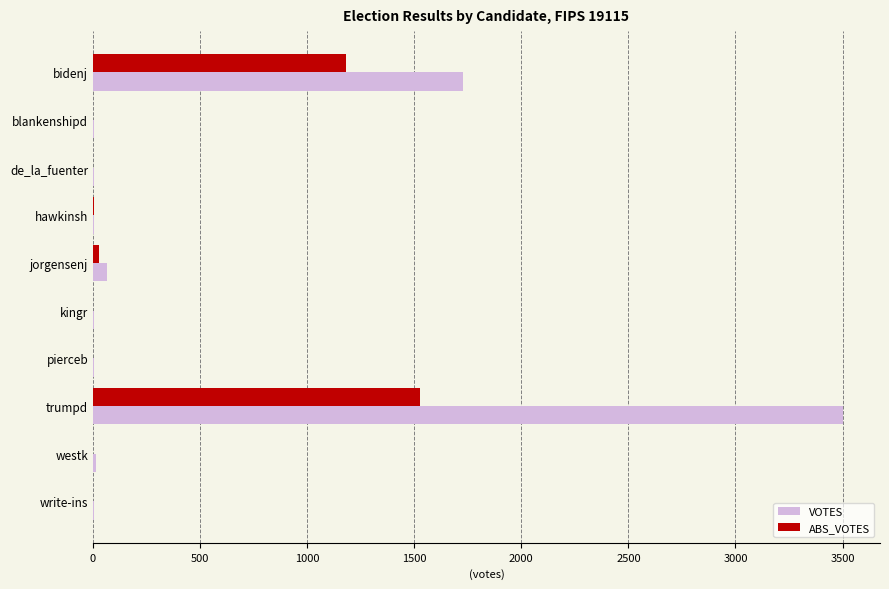

What are all the series names shown in the legend?

VOTES, ABS_VOTES